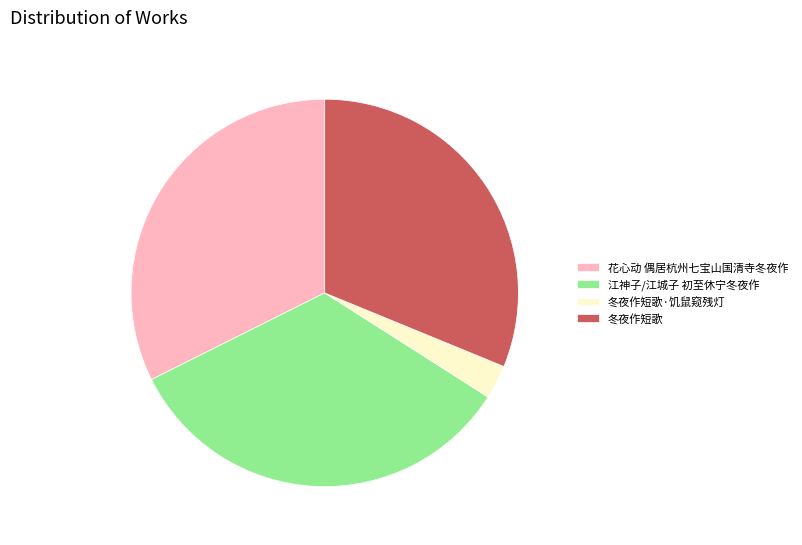

How many segments does this pie chart have?

4